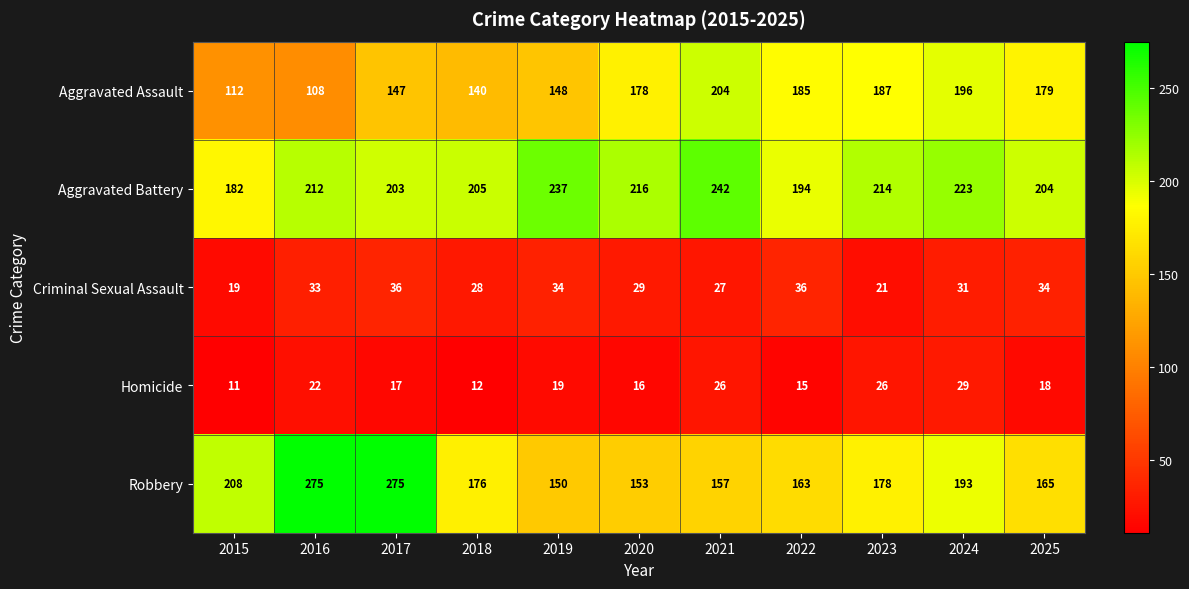

Which series has the largest range (max minus min)?

Robbery